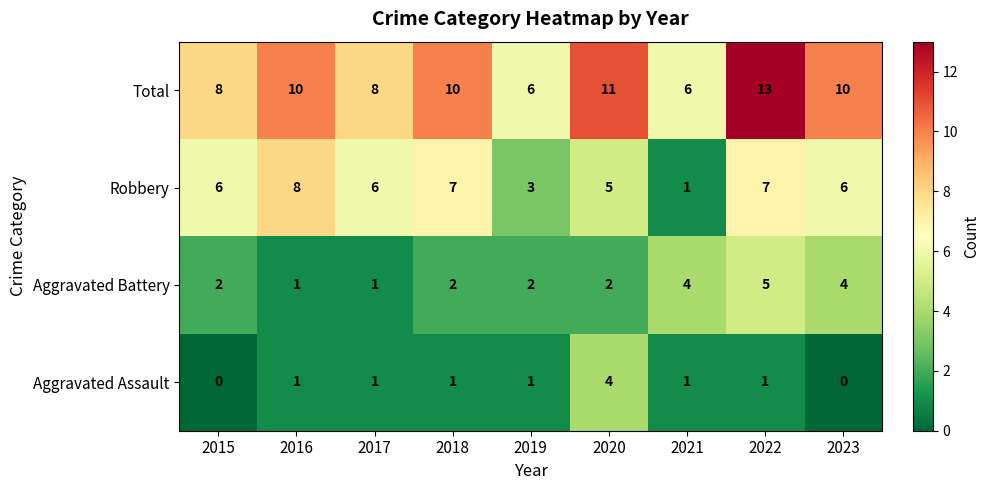

What is the average value of the Aggravated Battery series?

3